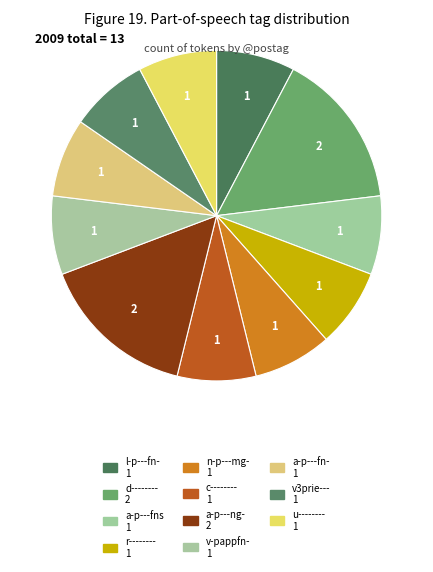

How many segments does this pie chart have?

11